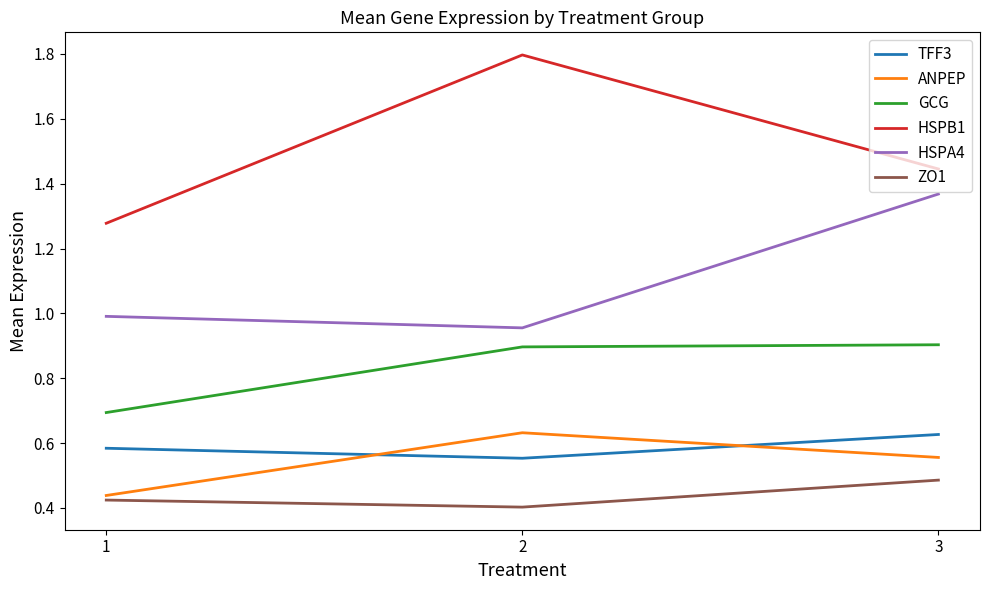

What is the sum of the ZO1 values at 2 and 3?

0.9